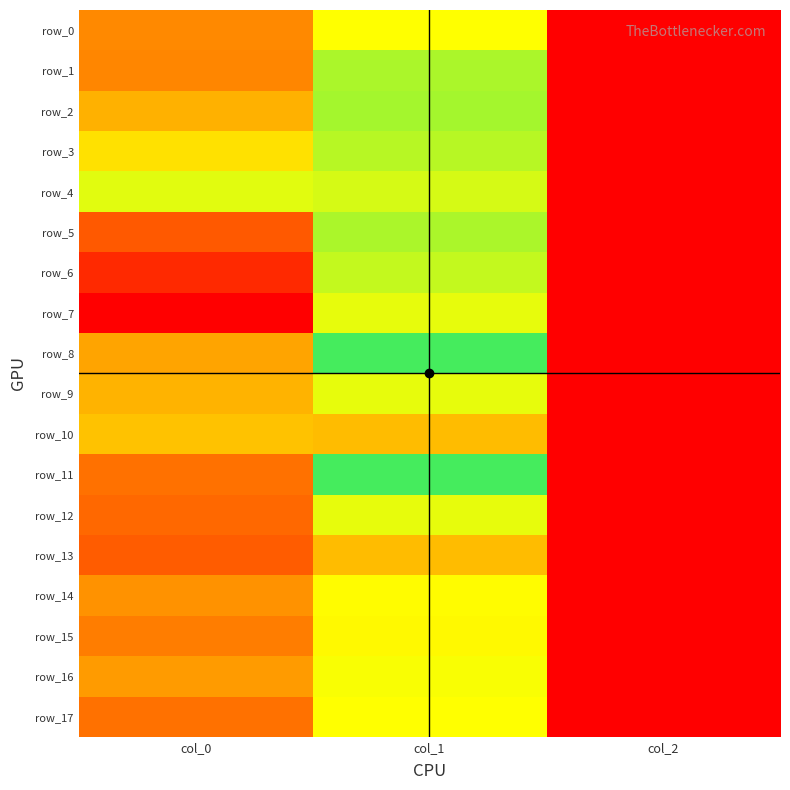

The row_3 series shows 1.0 at col_2. True or false?

False